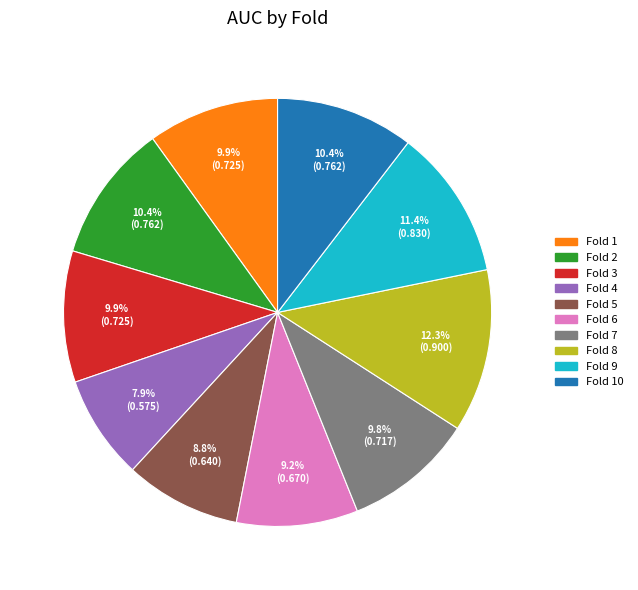

Does any single category account for the majority?

No